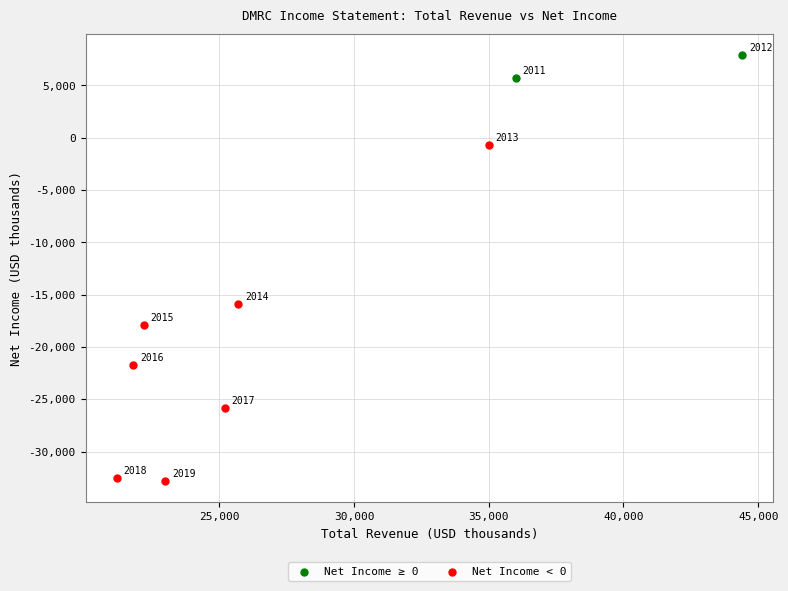

What are all the series names shown in the legend?

Net Income ≥ 0, Net Income < 0